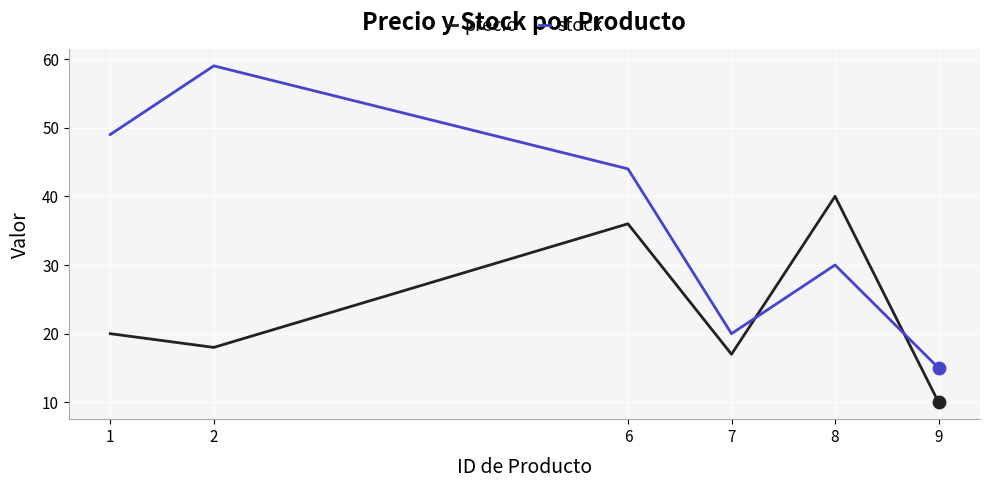

Between 7 and 8, which series saw the biggest shift?

precio